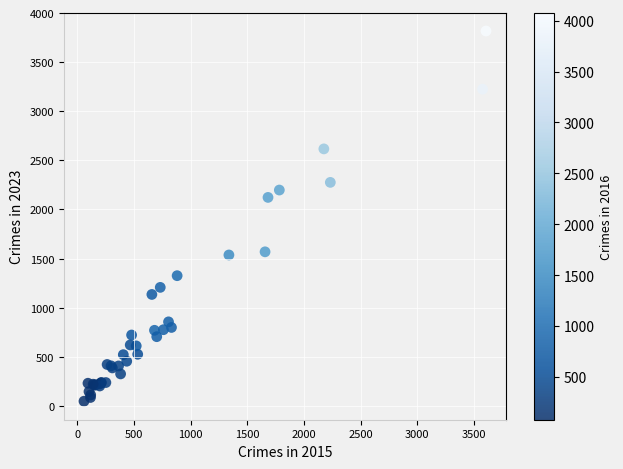

What Y value in the scatter plot is closest to 1932?

2123